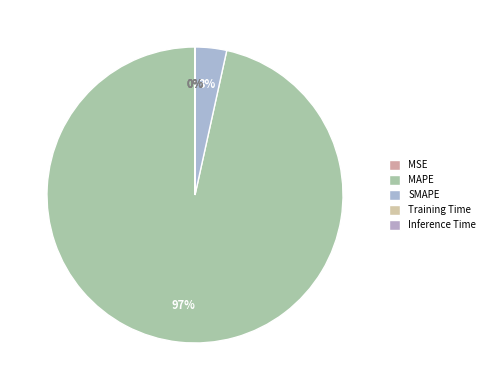

How much of the chart is everything except Training Time?

100.0%